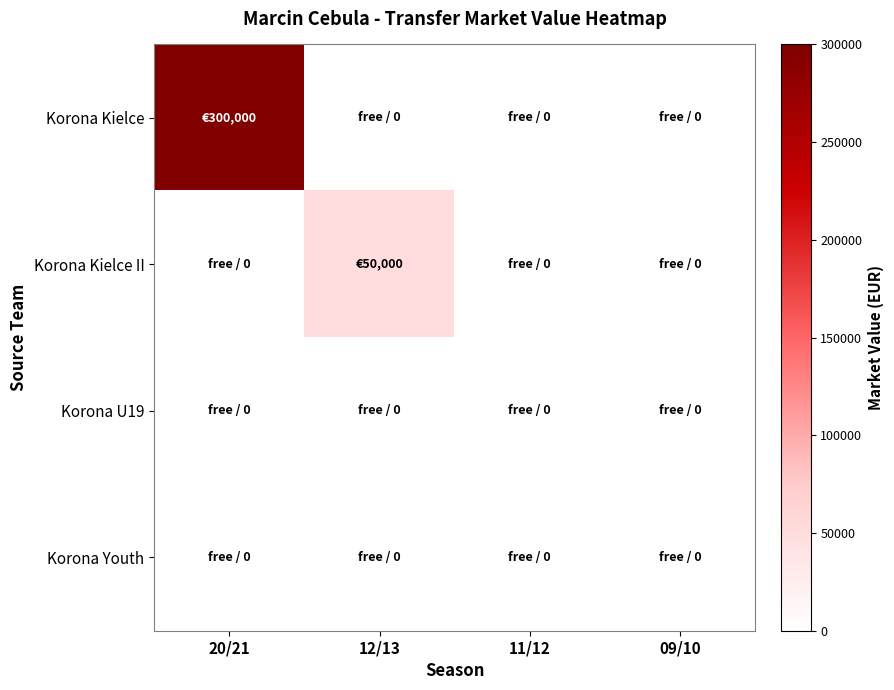

Reading left to right, transcribe all the data shown in this chart.

Korona Kielce: 20/21=300000	12/13=0	11/12=0	09/10=0
Korona Kielce II: 20/21=0	12/13=50000	11/12=0	09/10=0
Korona U19: 20/21=0	12/13=0	11/12=0	09/10=0
Korona Youth: 20/21=0	12/13=0	11/12=0	09/10=0